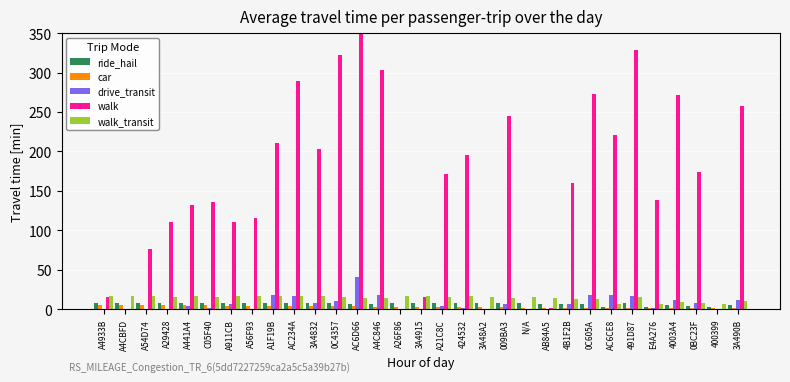

Which series has the largest total across all categories?

walk